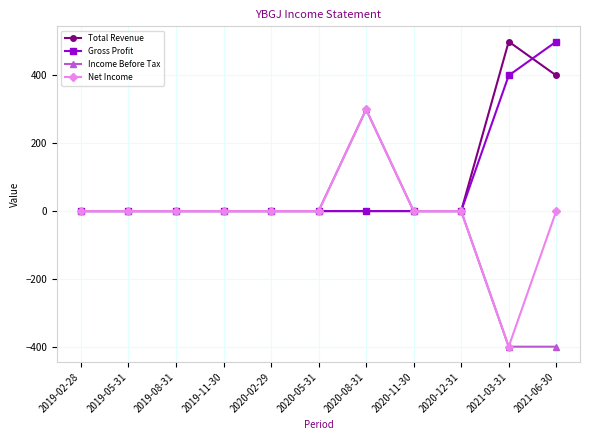

At which category is the sum across all series the highest?

2020-08-31